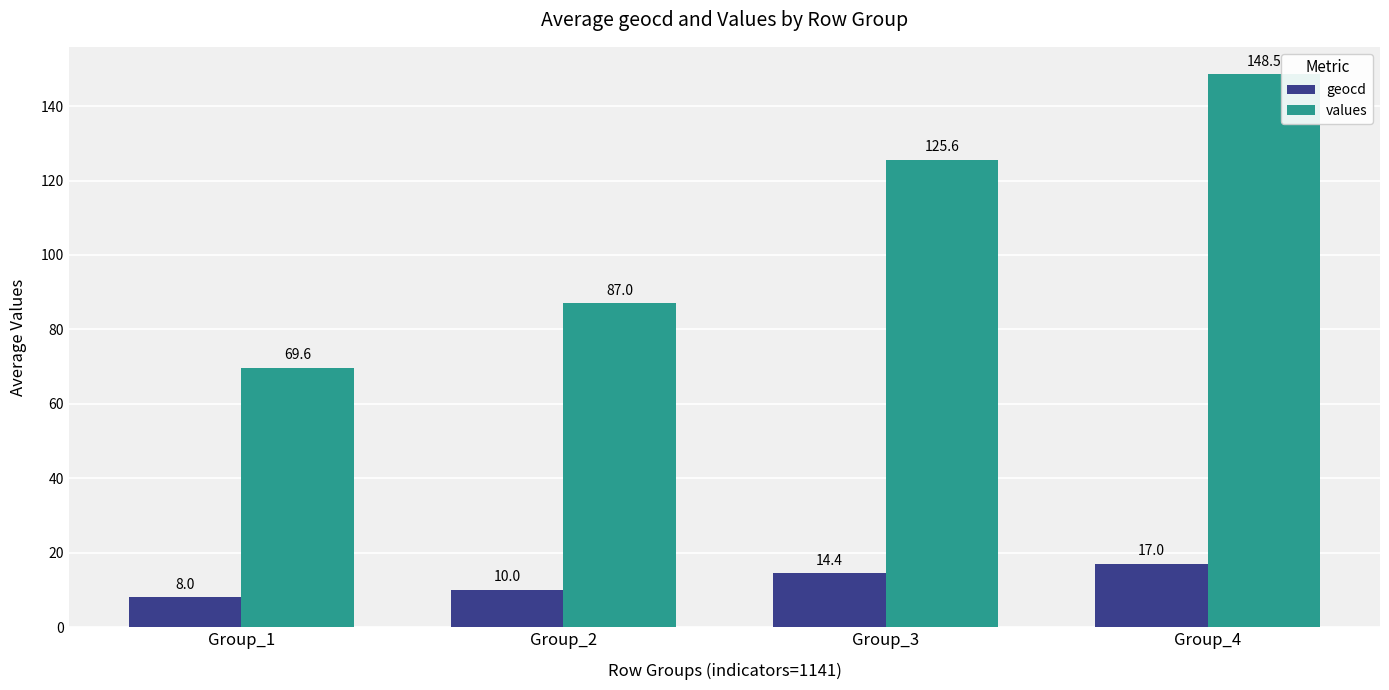

What is the difference between the values values at Group_3 and Group_4?

22.9